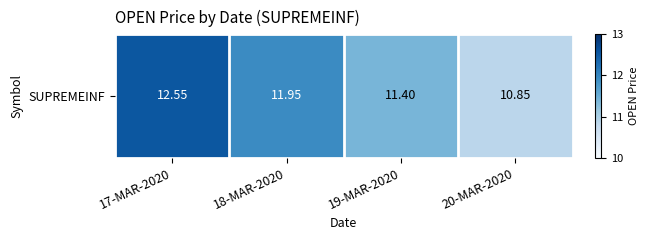

At which label is the value closest to 11?

20-MAR-2020